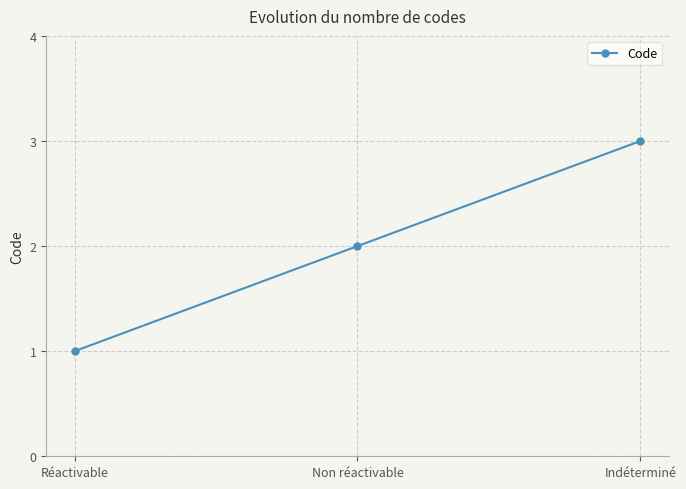

How many lines are shown in the chart?

1